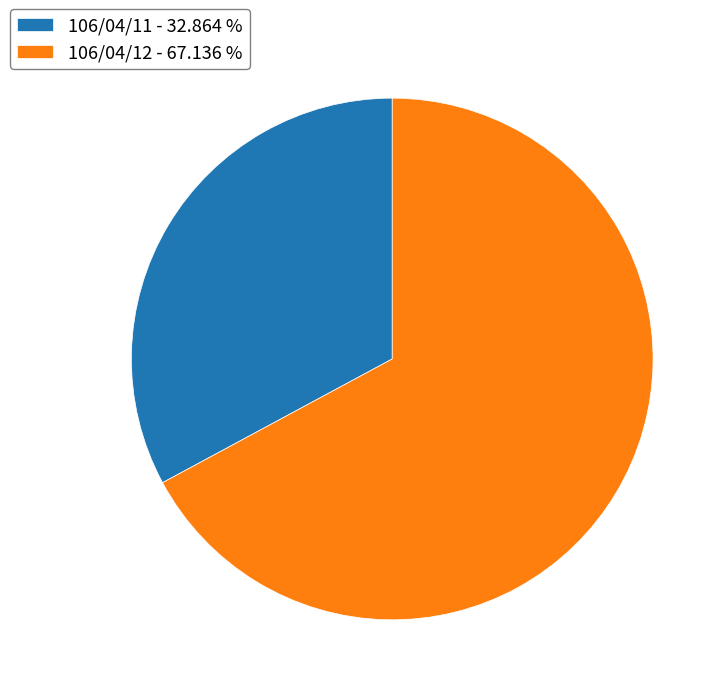

Which slice is the smallest?

106/04/11